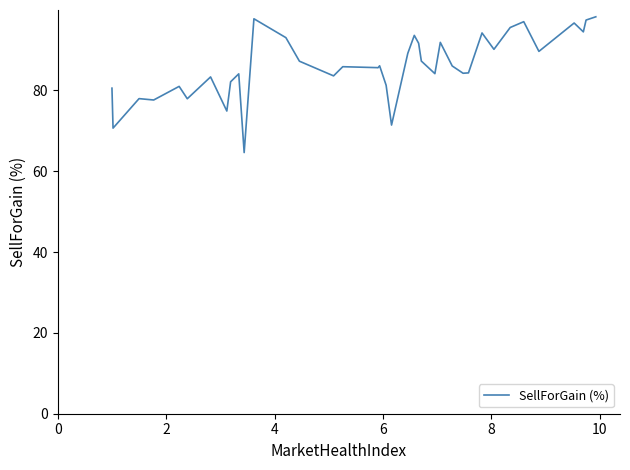

Does the chart display data point markers on the line(s)?

No